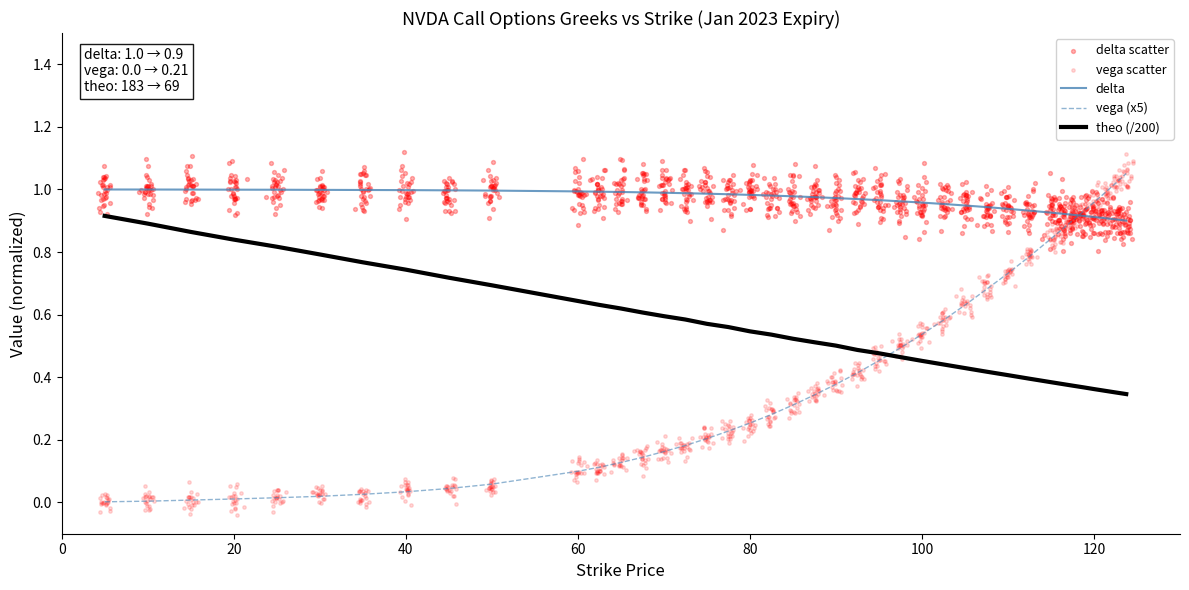

True or false: delta and theo (/200) intersect in this chart.

False